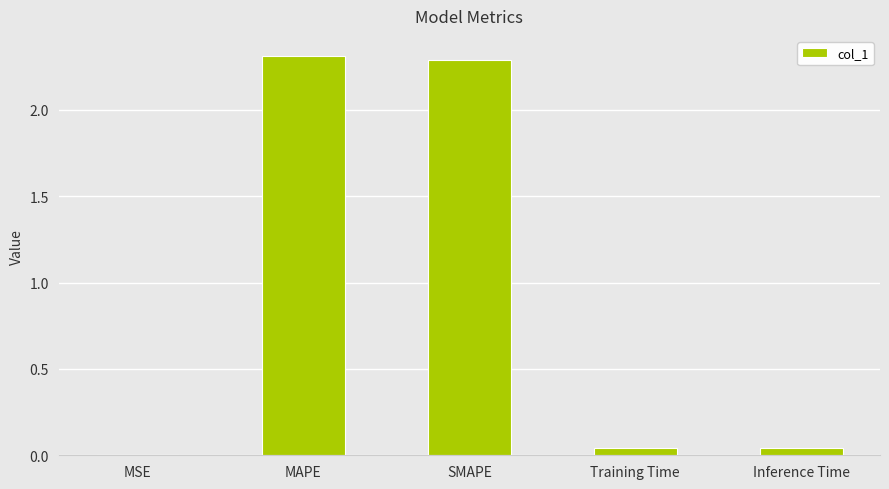

What is the change in value from MAPE to Inference Time?

-2.3